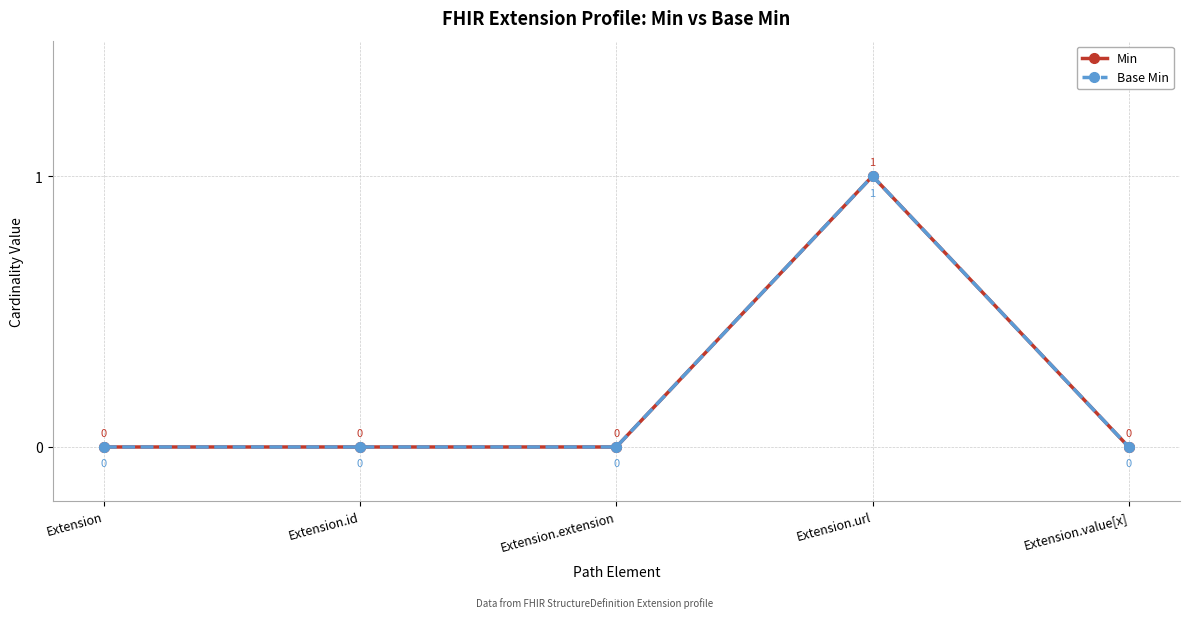

At how many categories does at least one series exceed 0?

1